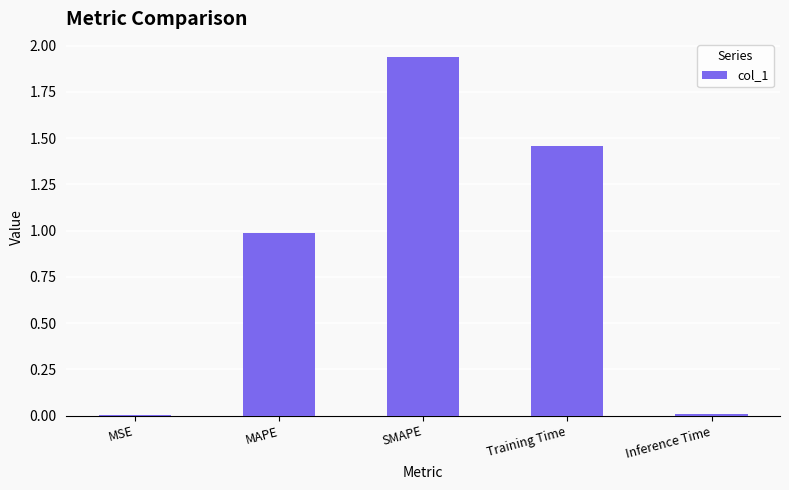

Which has a higher value, Inference Time or SMAPE?

SMAPE